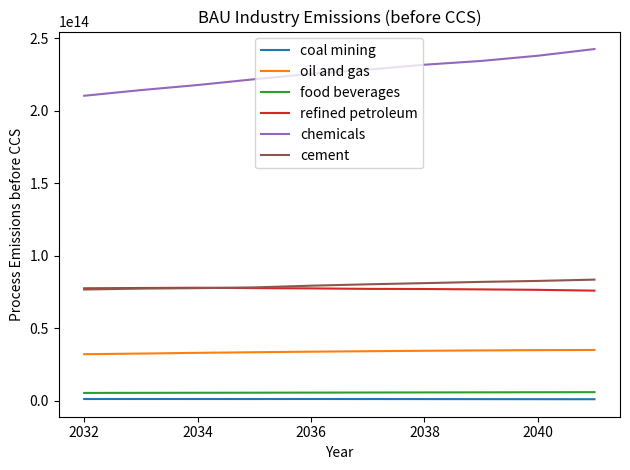

Which series has the largest range (max minus min)?

chemicals